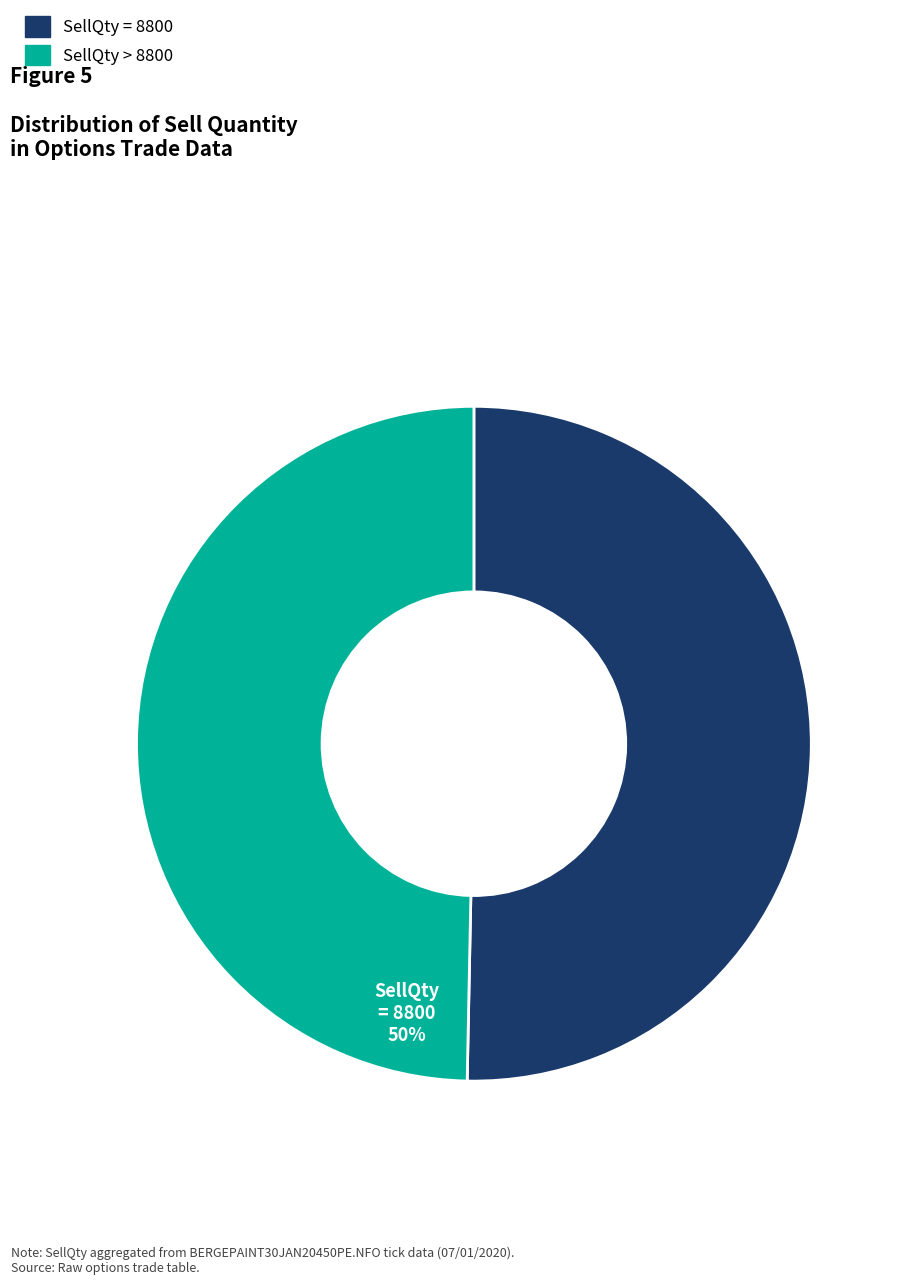

Is there any slice that represents more than half of the pie?

Yes